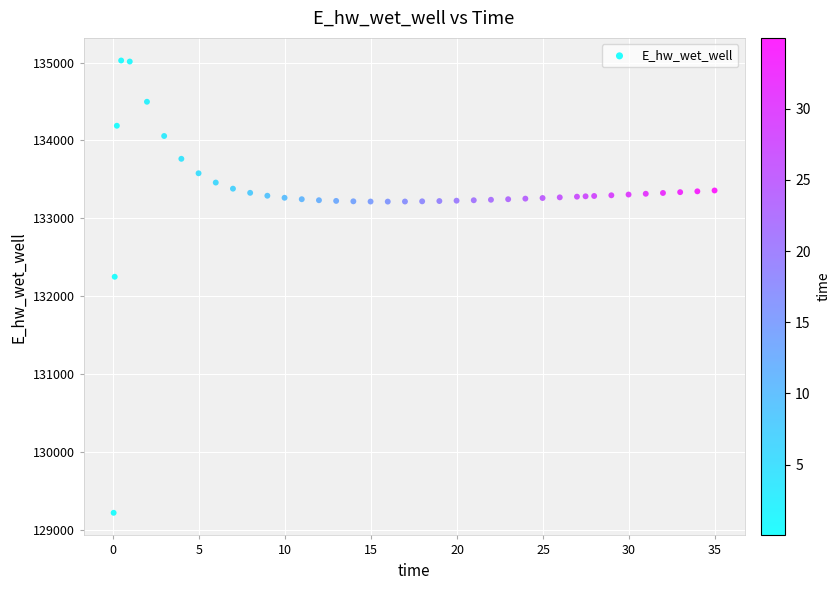

What Y value in the scatter plot is closest to 132122?

132249.8